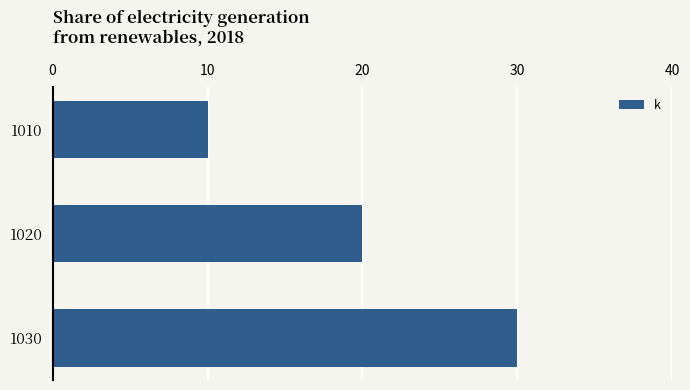

What is the change in value from 1020 to 1030?

+10